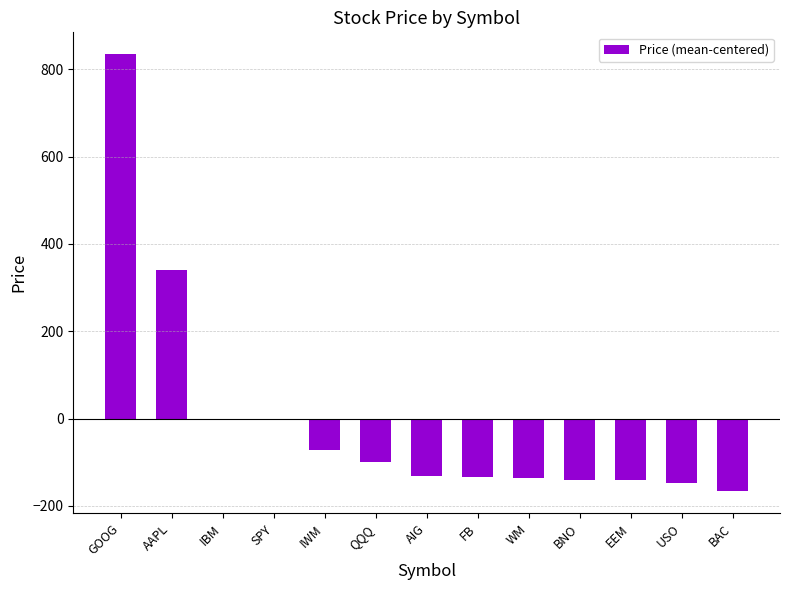

At which category does the chart reach its peak across all series?

GOOG